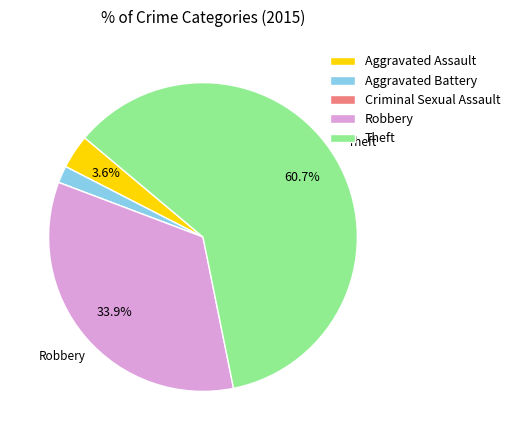

What is the largest slice in the pie chart?

Theft